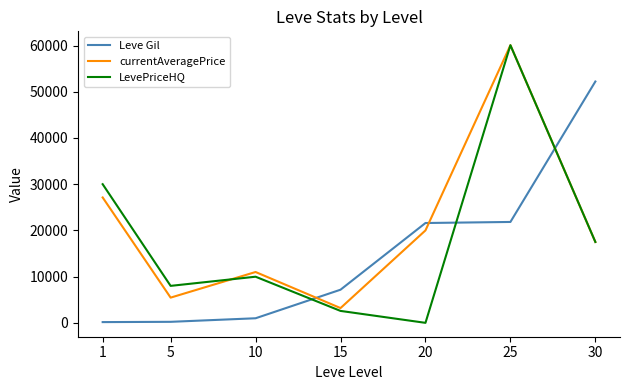

Which series has the largest total across all categories?

currentAveragePrice